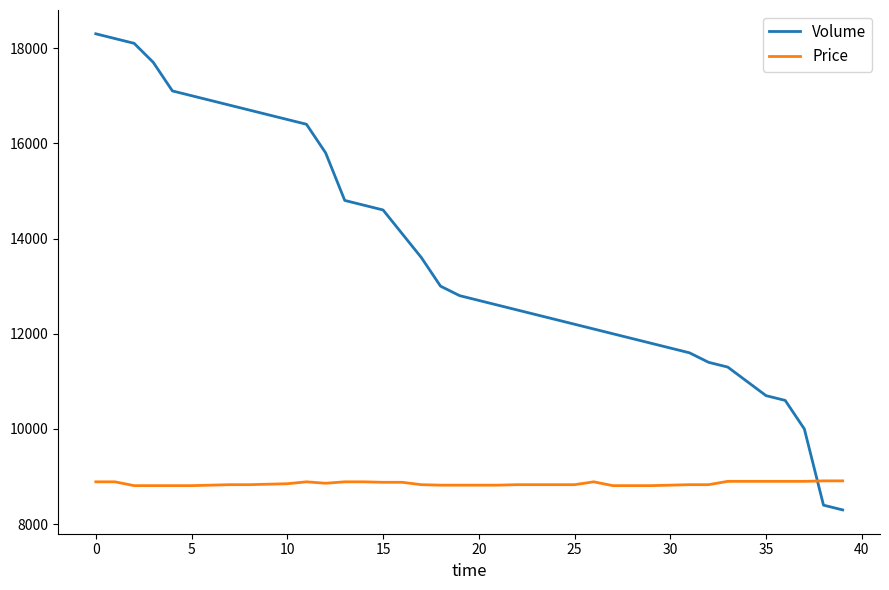

How many intersections are there between Price and Volume?

1